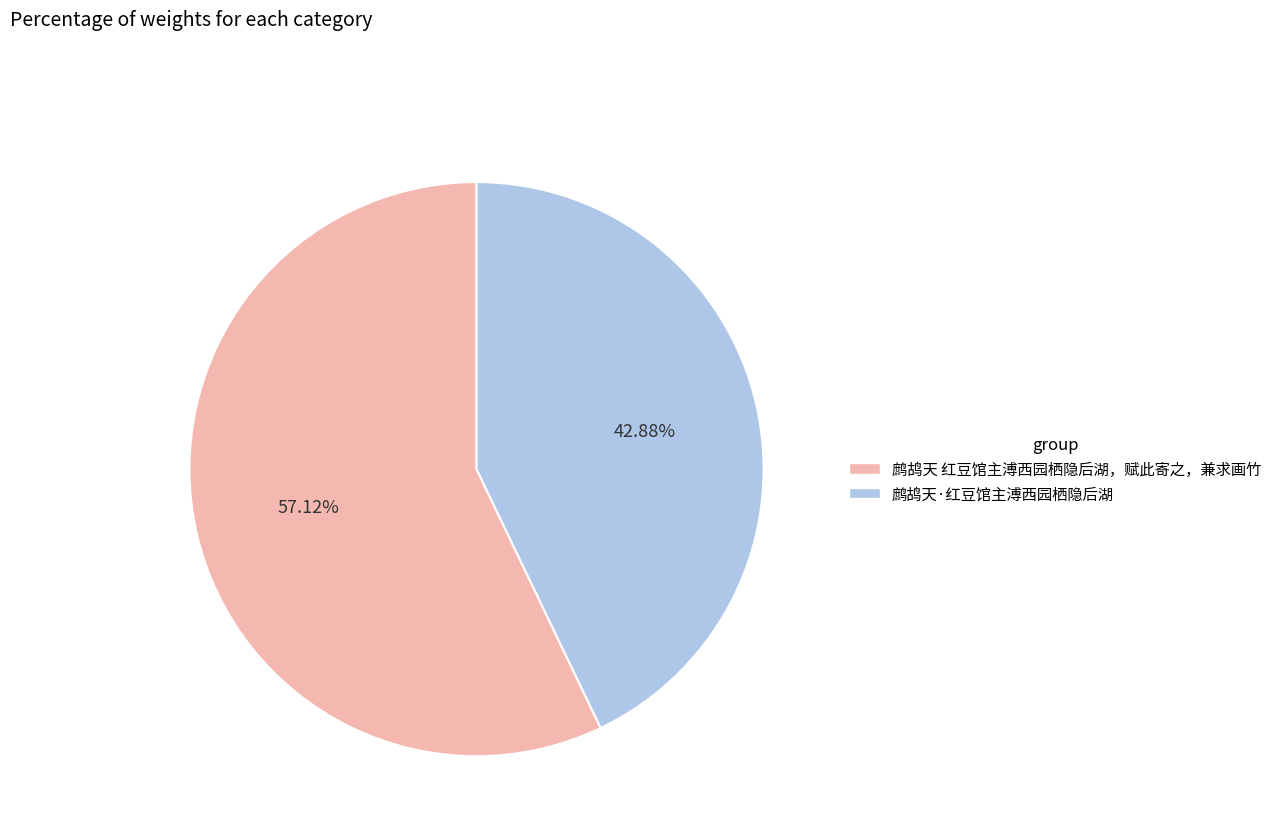

Count the number of slices in the pie.

2